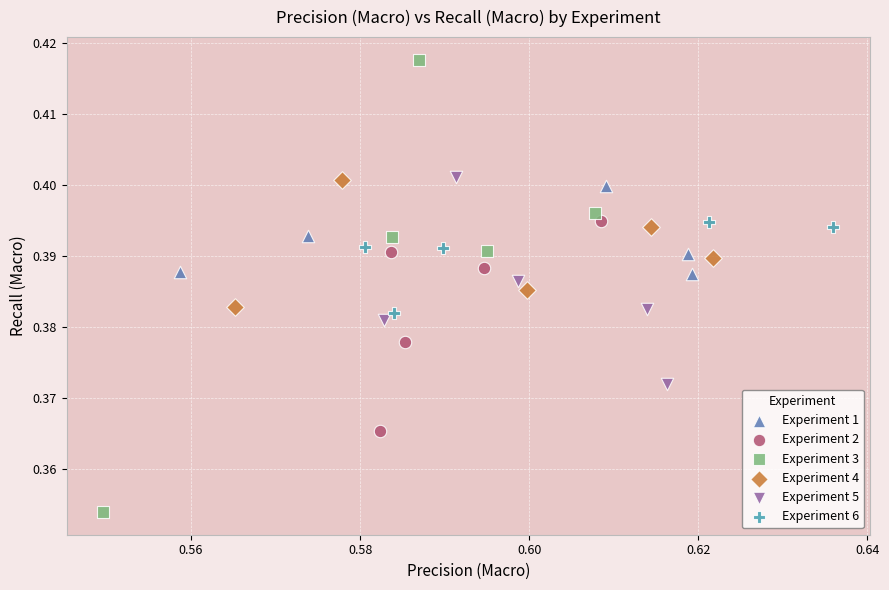

Which series contains the lowest Y value?

Experiment 3